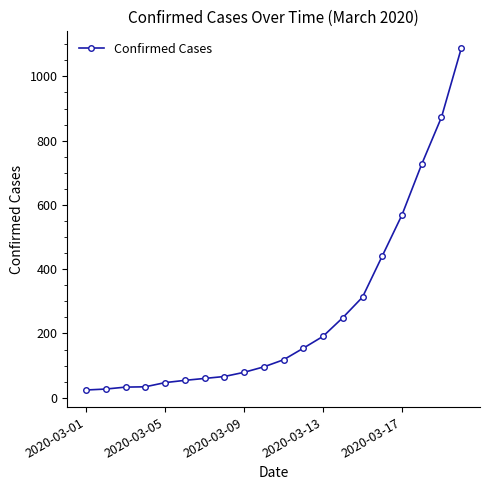

What is the greatest value displayed?

1087